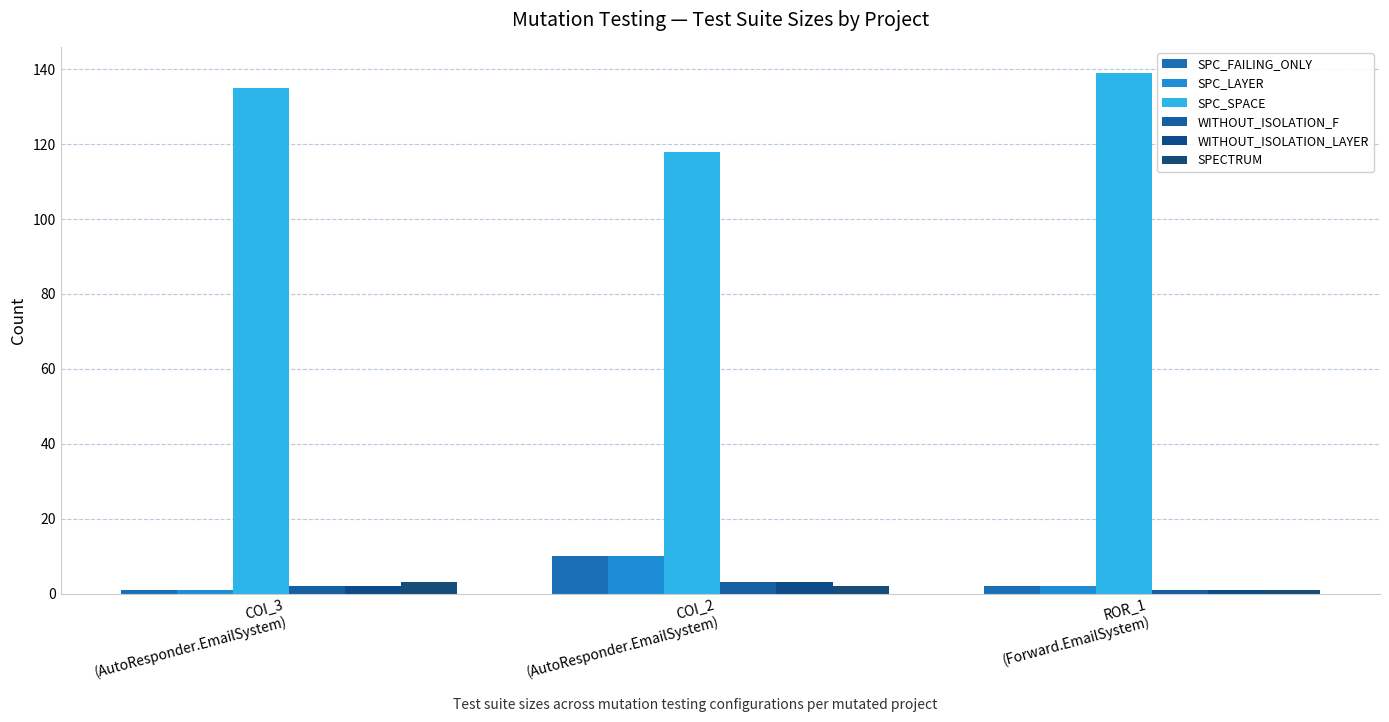

What is the maximum value shown in the chart?

139